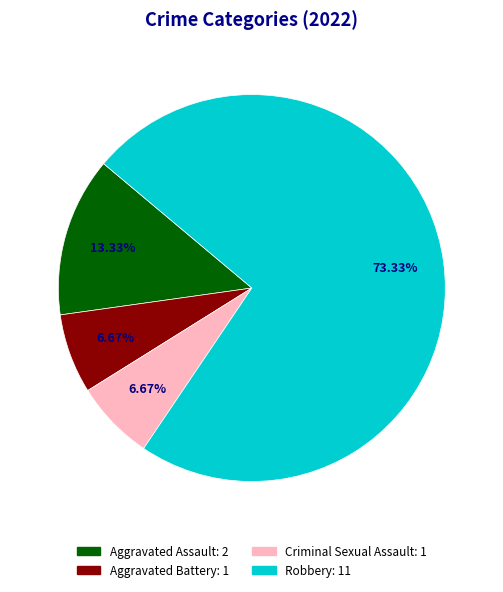

Between Aggravated Battery and Robbery, which is larger?

Robbery